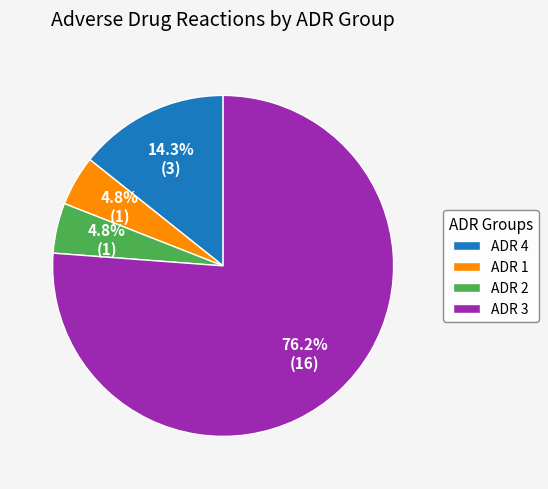

To the nearest percent, what is the difference between the largest and smallest slice percentages?

71%